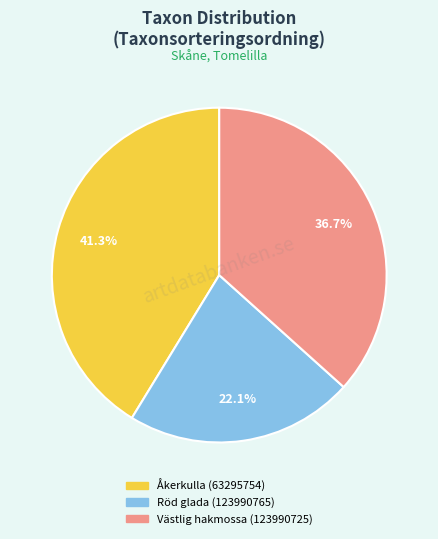

Is it true that Åkerkulla (63295754) is 41% of the pie?

True